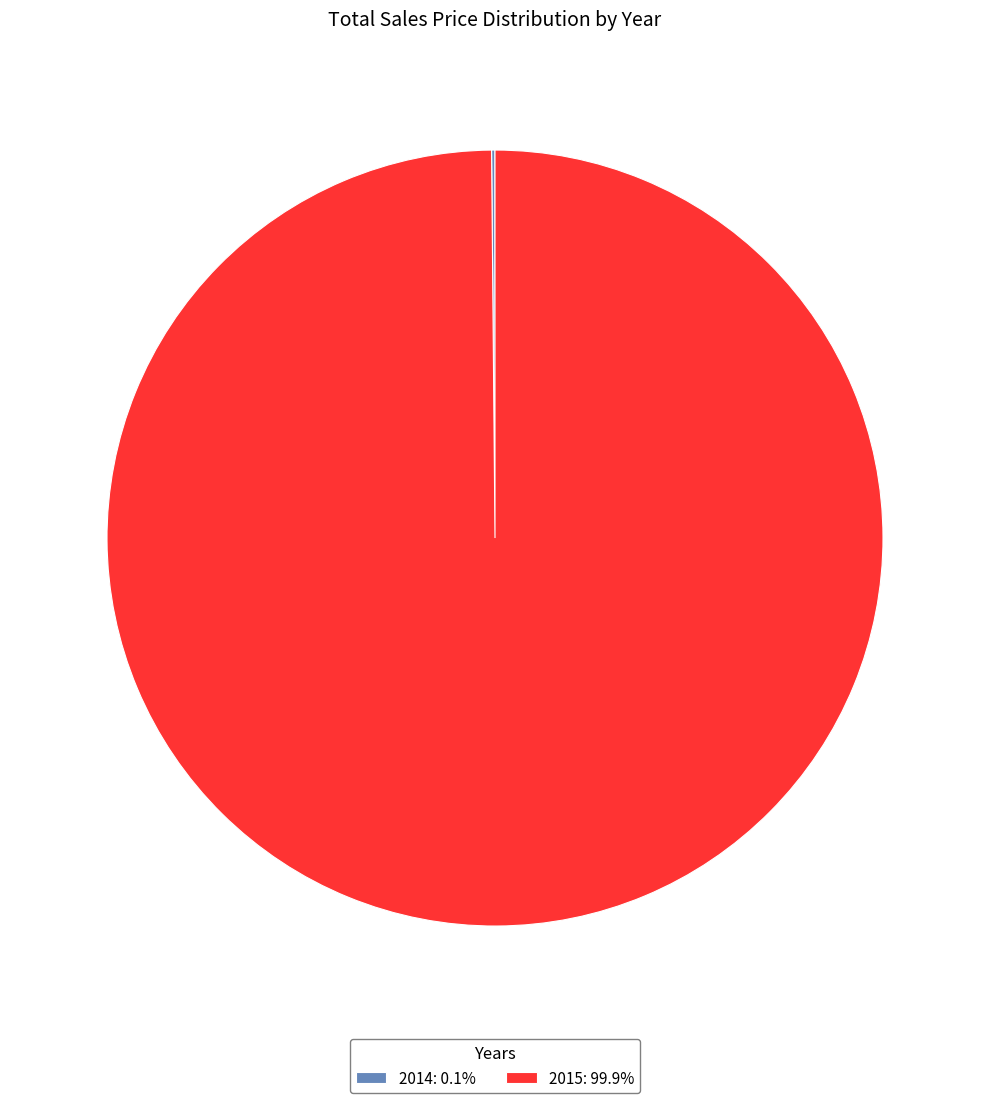

Does any single category account for the majority?

Yes